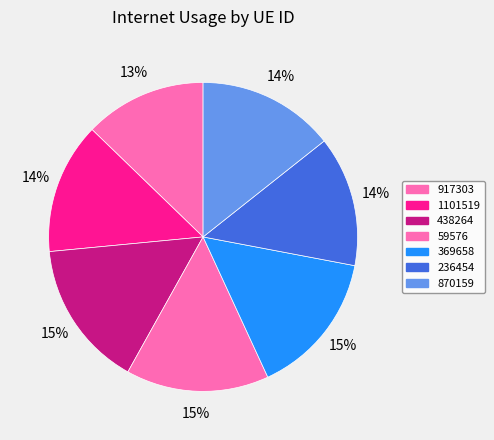

How many slices are in this pie chart?

7